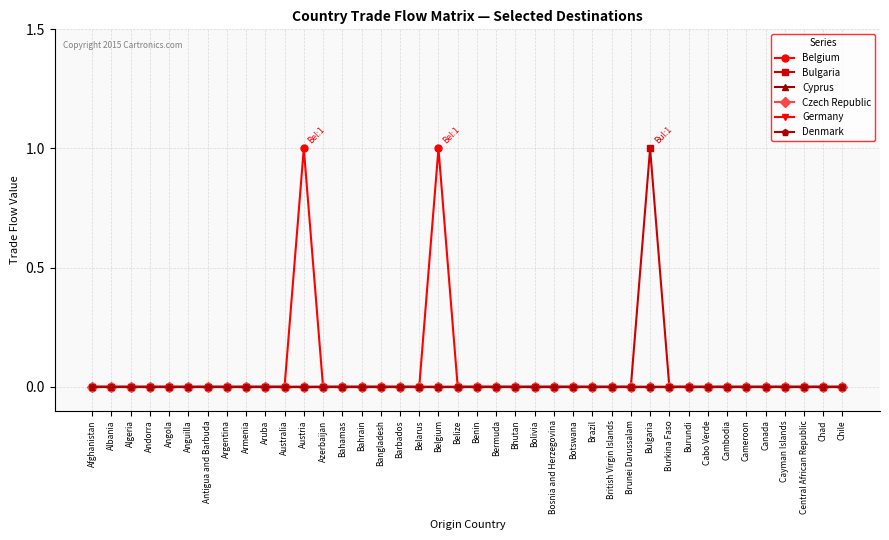

Does the chart display data point markers on the line(s)?

Yes